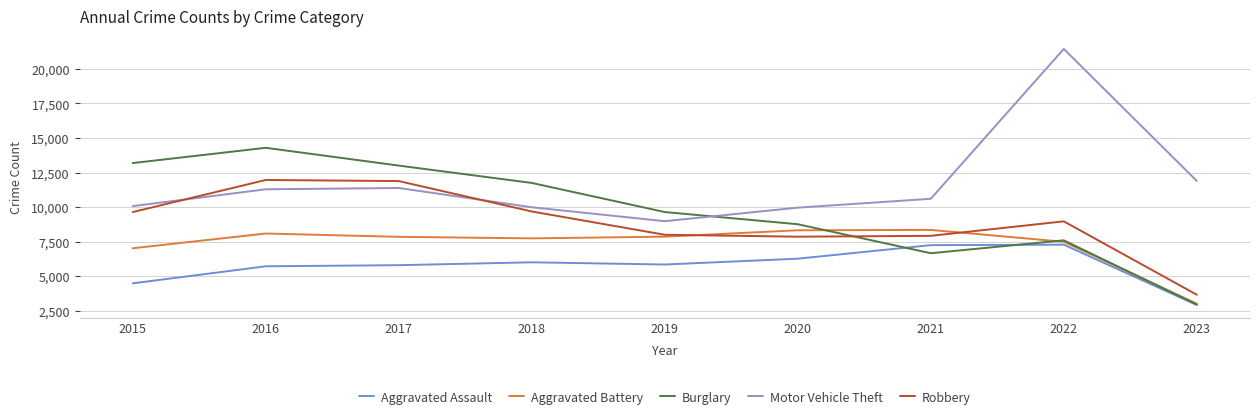

List the series in order of their peak value, highest first.

Motor Vehicle Theft, Burglary, Robbery, Aggravated Battery, Aggravated Assault